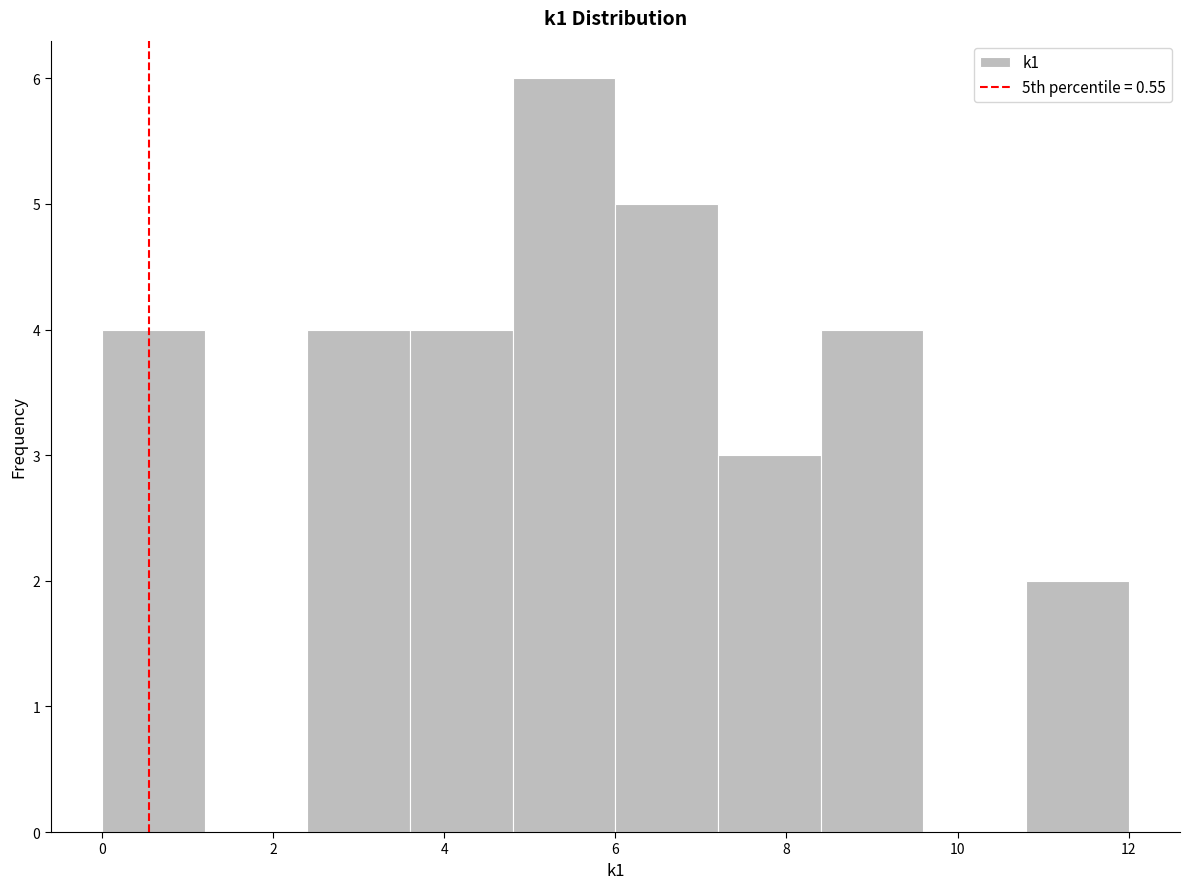

Reading left to right, transcribe this chart: for each bar, give the range it covers on the x-axis and its height. The values are not printed on the chart, so give them approximately, as read against the axis.

0.0 to 1.2: 4
1.2 to 2.4: 0
2.4 to 3.6: 4
3.6 to 4.8: 4
4.8 to 6.0: 6
6.0 to 7.2: 5
7.2 to 8.4: 3
8.4 to 9.6: 4
9.6 to 10.8: 0
10.8 to 12.0: 2